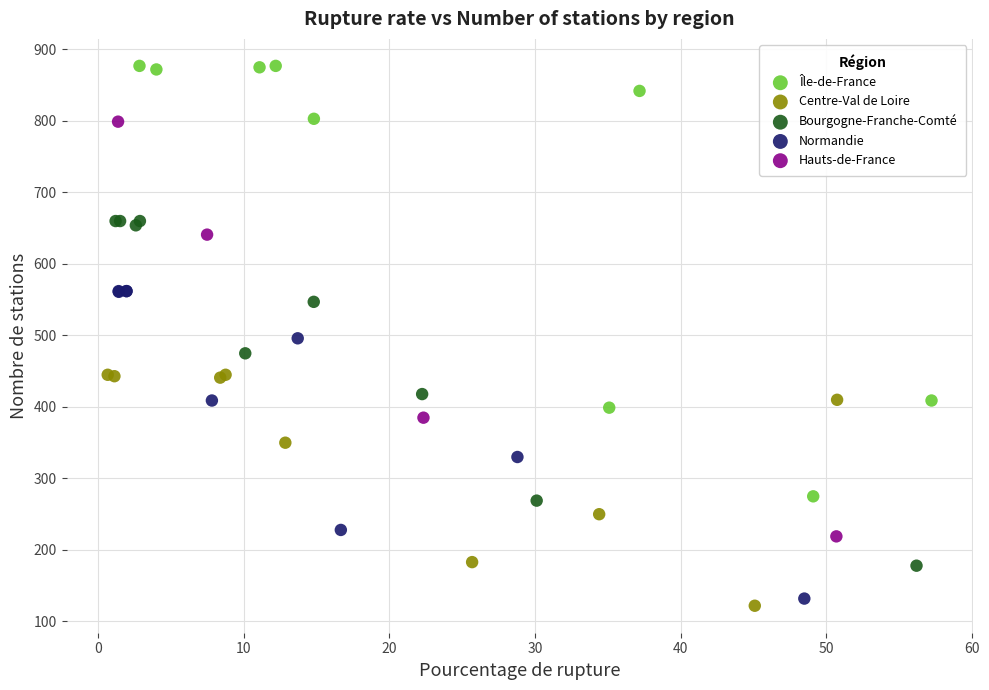

Which series has the largest Y range (max minus min)?

Île-de-France